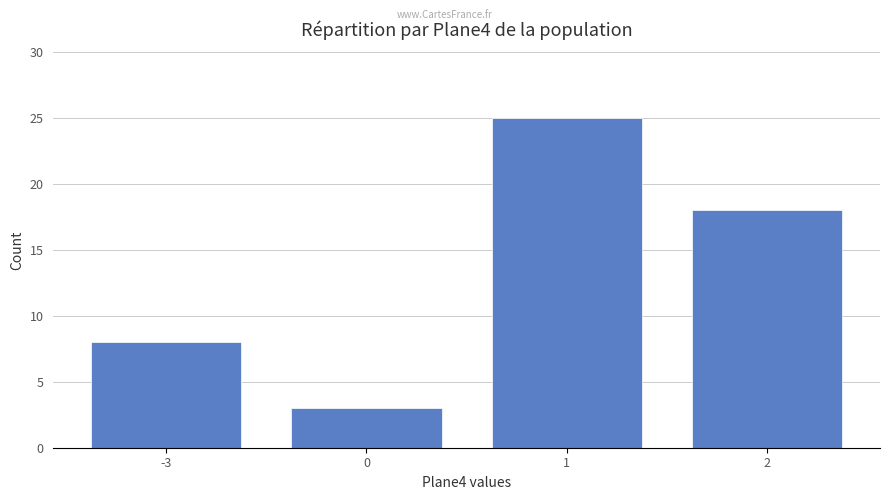

Count the values in the range 8 to 25.

3